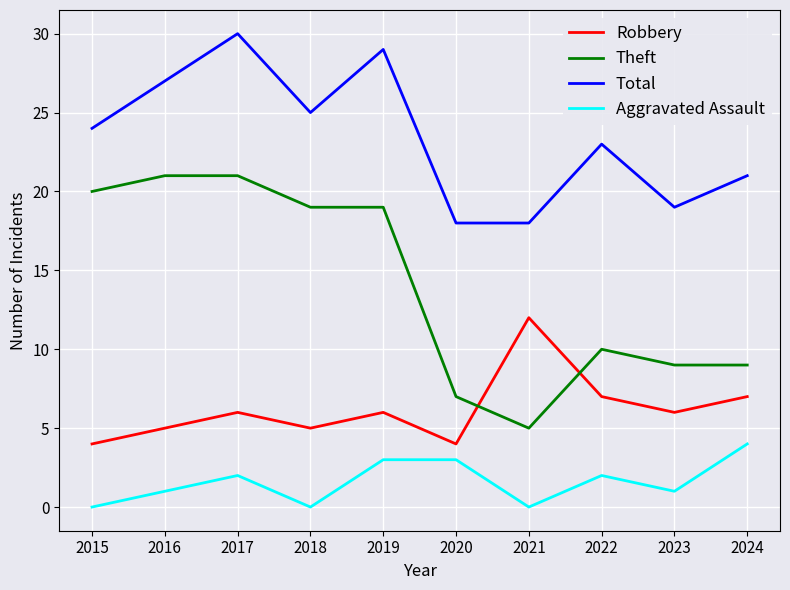

What is the difference between the highest and lowest values at 2015?

24